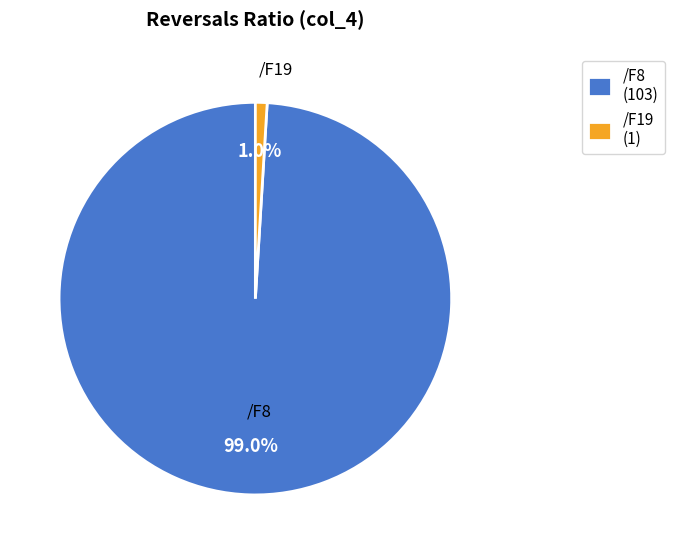

Does /F19 account for over 50% of the chart?

No